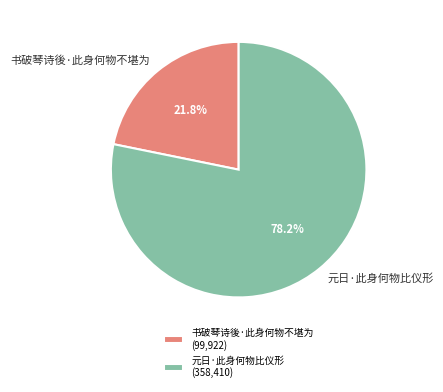

The 元日·此身何物比仪形 slice represents 85% of the pie. True or false?

False